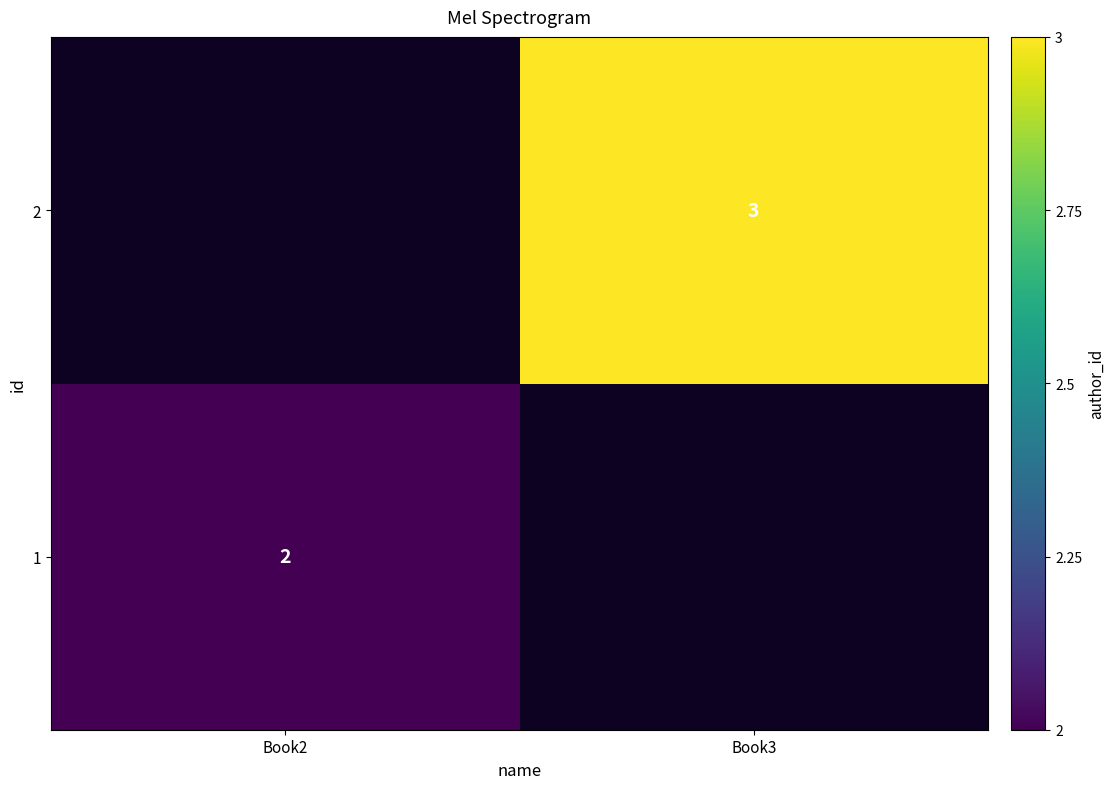

True or false: 1 has a value of 3.0 at Book2.

False